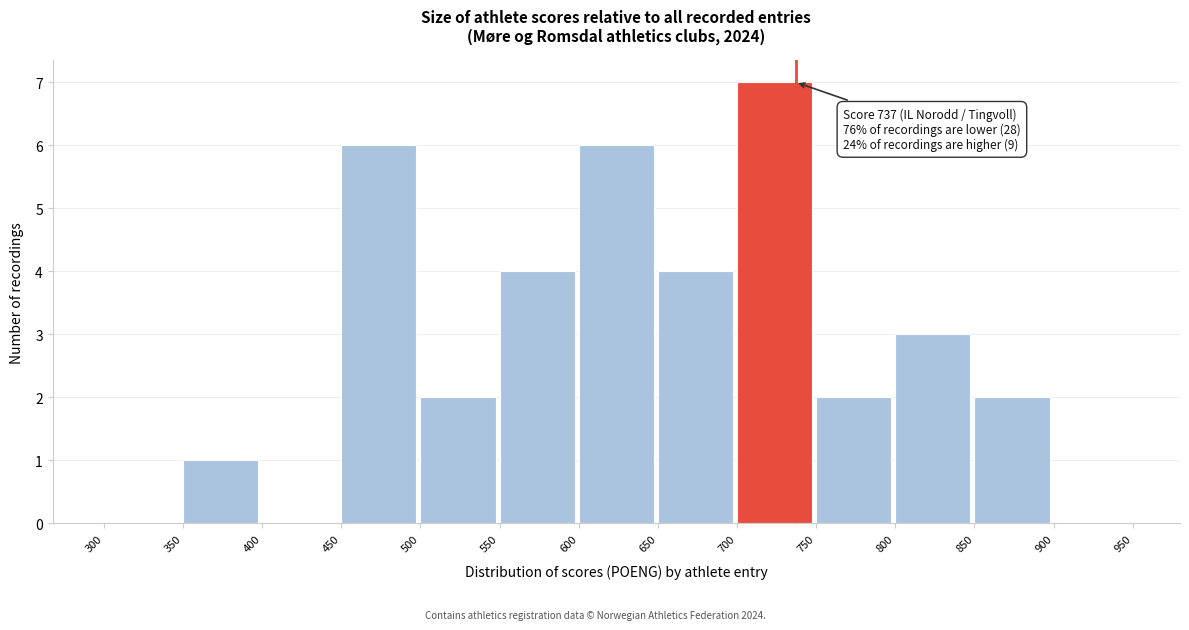

Over which range of the x-axis is the bar tallest?

700 to 750